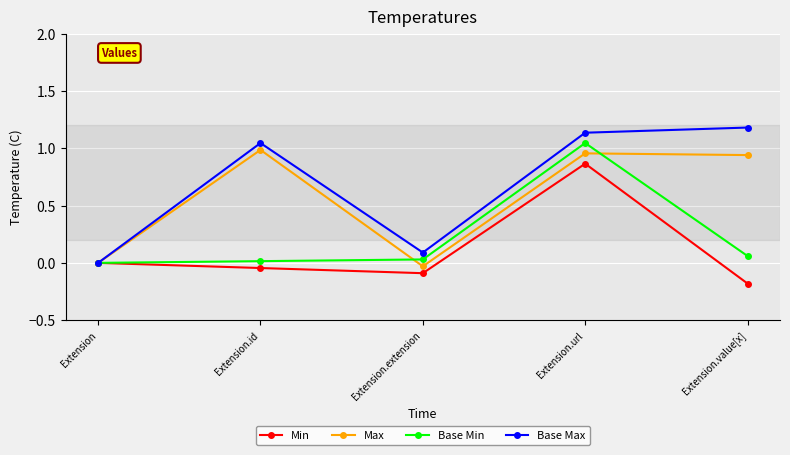

At which label does Base Max first exceed 1?

Extension.id